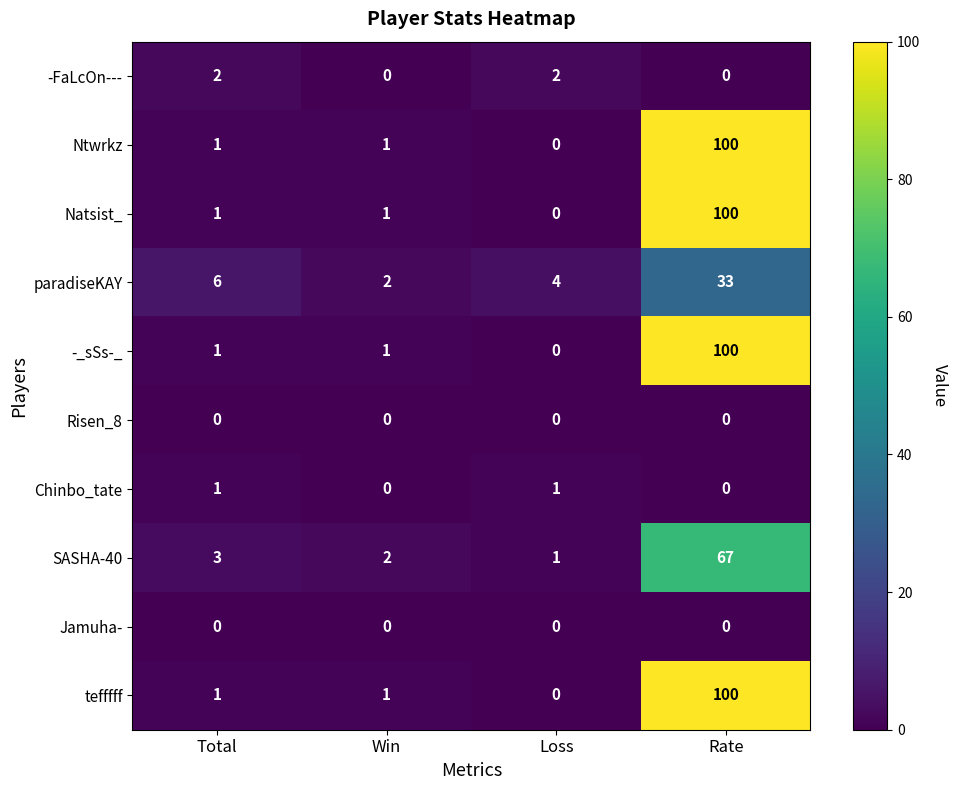

What is the total value across all series at Loss?

8